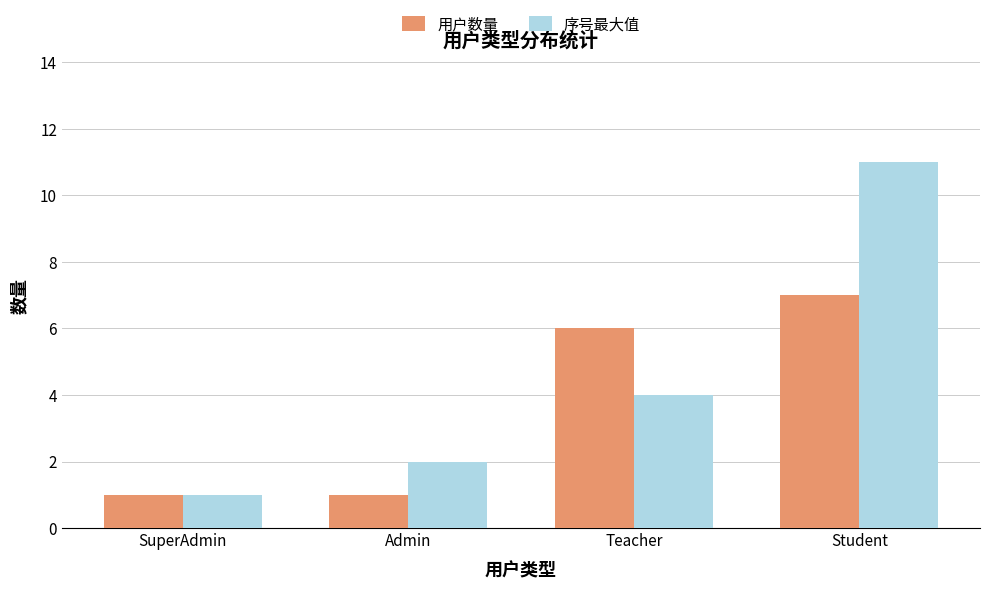

What is the approximate value of 用户数量 at SuperAdmin?

1